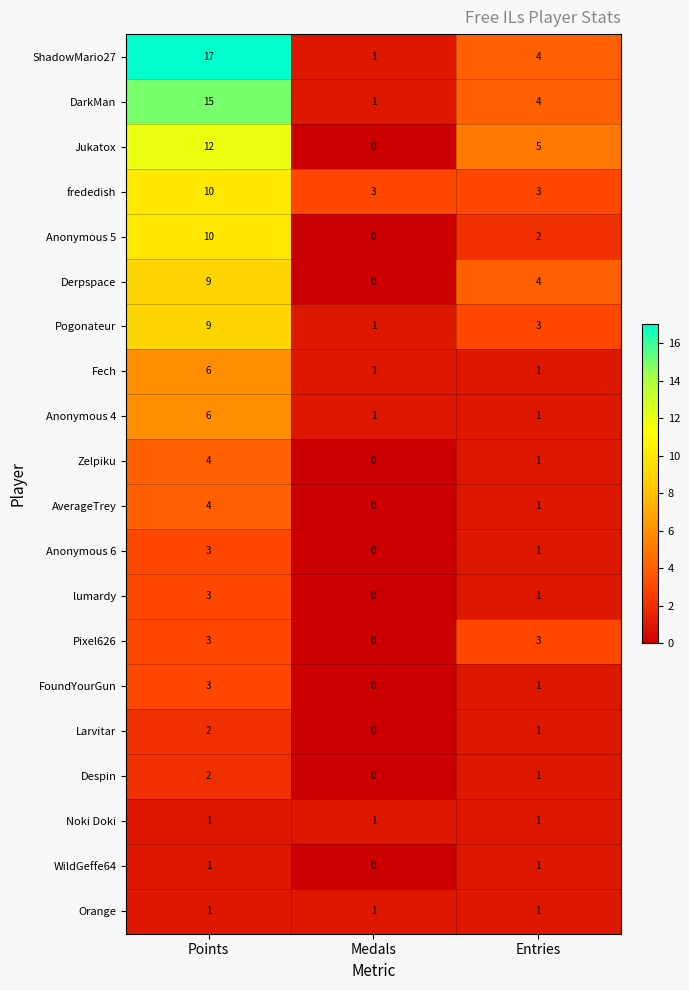

Which series has the largest range (max minus min)?

ShadowMario27